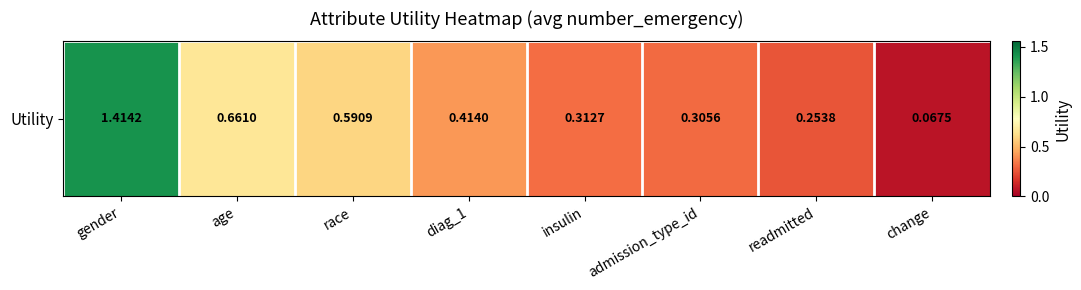

How many distinct data groups are displayed?

1